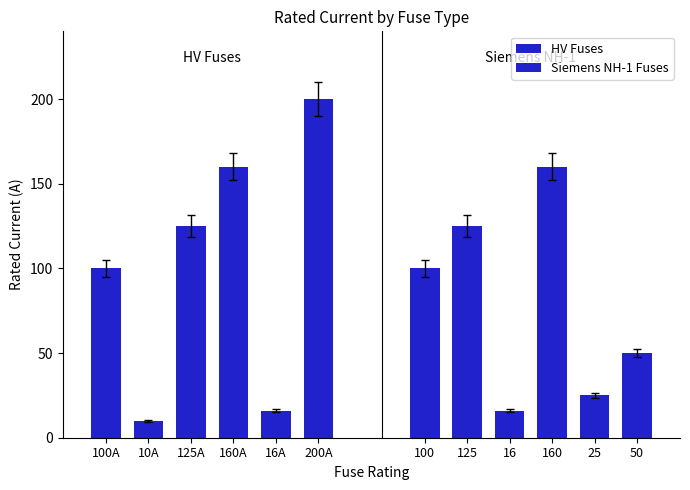

Which series changed the most between 100A and 200A?

HV Fuses